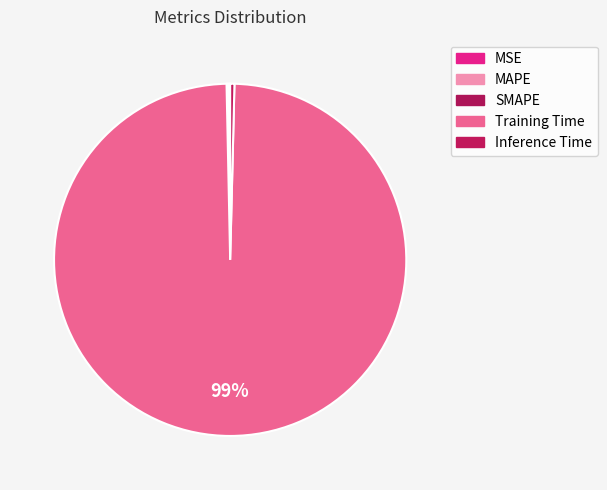

Rank the categories by value from lowest to highest.

MSE, SMAPE, MAPE, Inference Time, Training Time